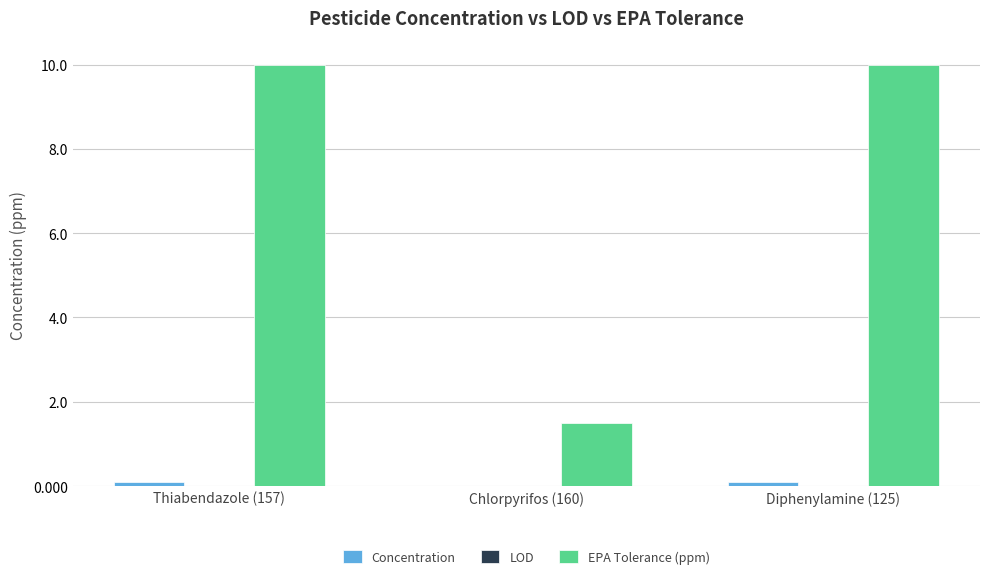

What is the greatest value displayed?

10.0